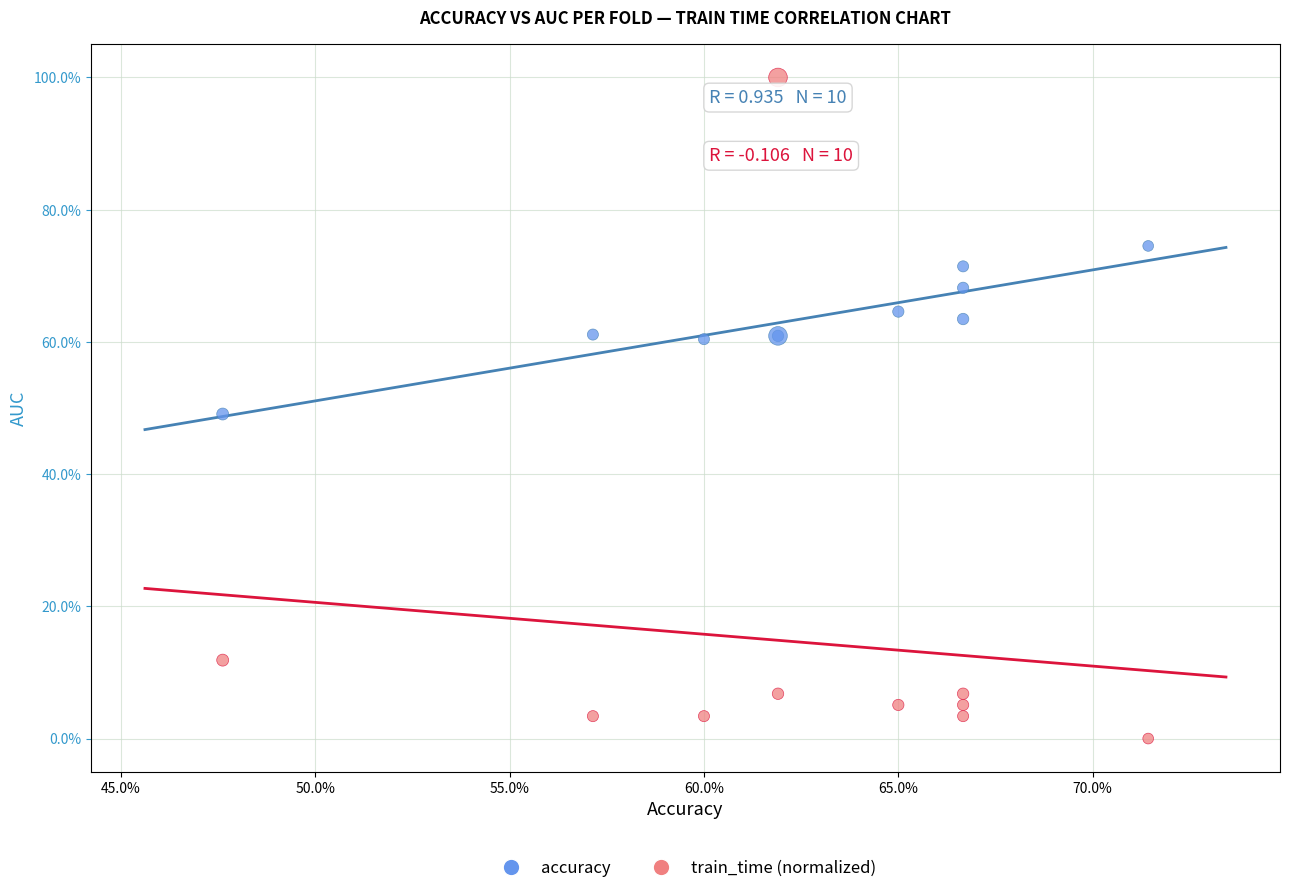

What are all the series names shown in the legend?

accuracy, train_time (normalized)